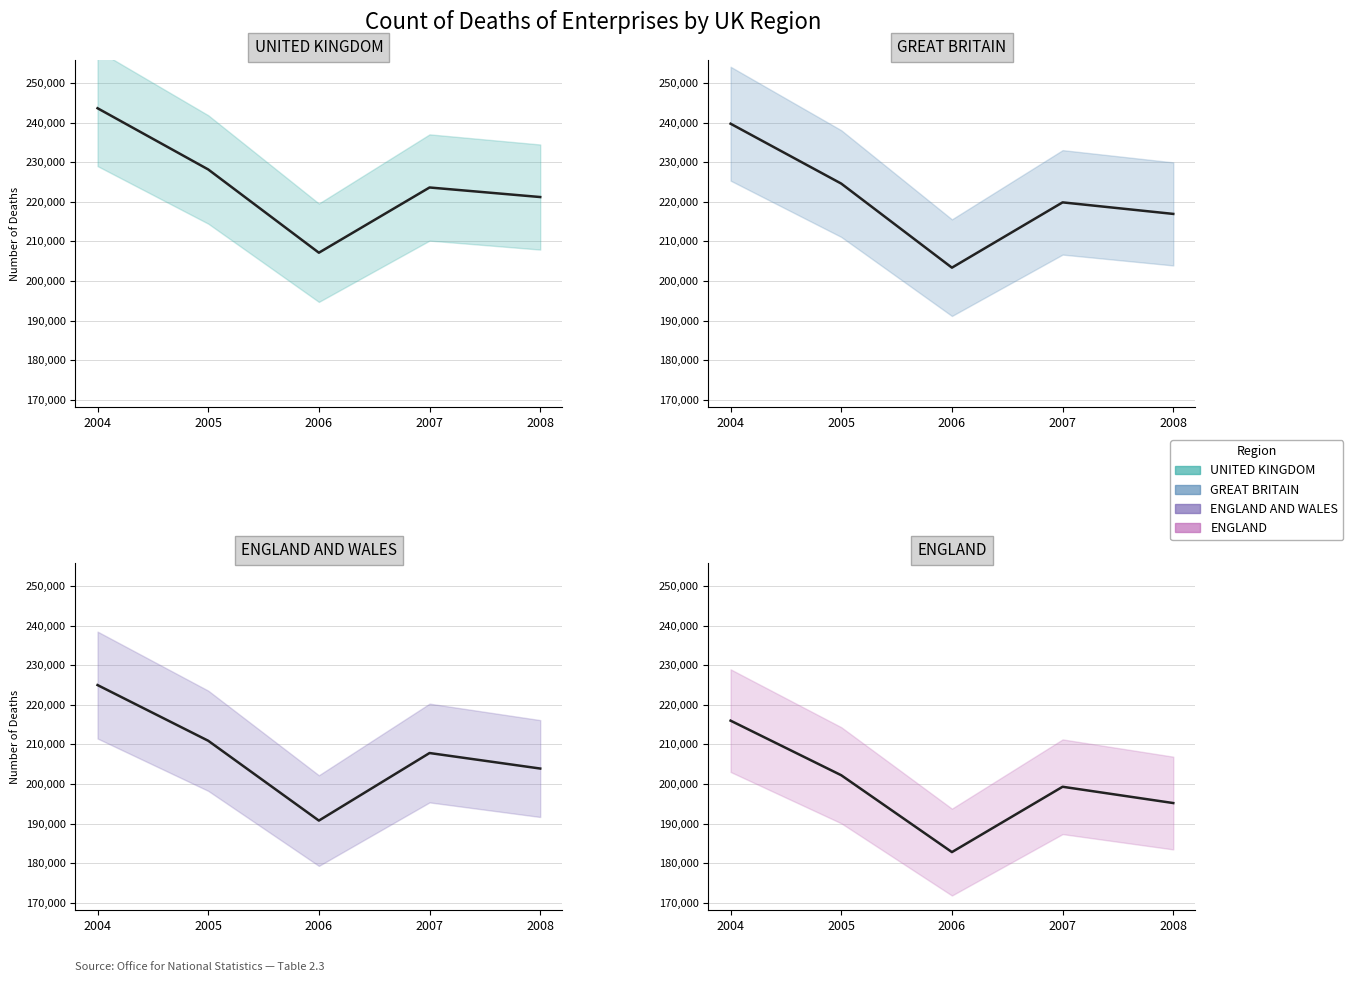

Reading left to right, extract all data points from this chart.

UNITED KINGDOM: 2004=243615	2005=228155	2006=207125	2007=223600	2008=221185
GREAT BRITAIN: 2004=239705	2005=224580	2006=203350	2007=219840	2008=216925
ENGLAND AND WALES: 2004=224985	2005=210920	2006=190755	2007=207820	2008=203900
ENGLAND: 2004=215995	2005=202210	2006=182800	2007=199300	2008=195185